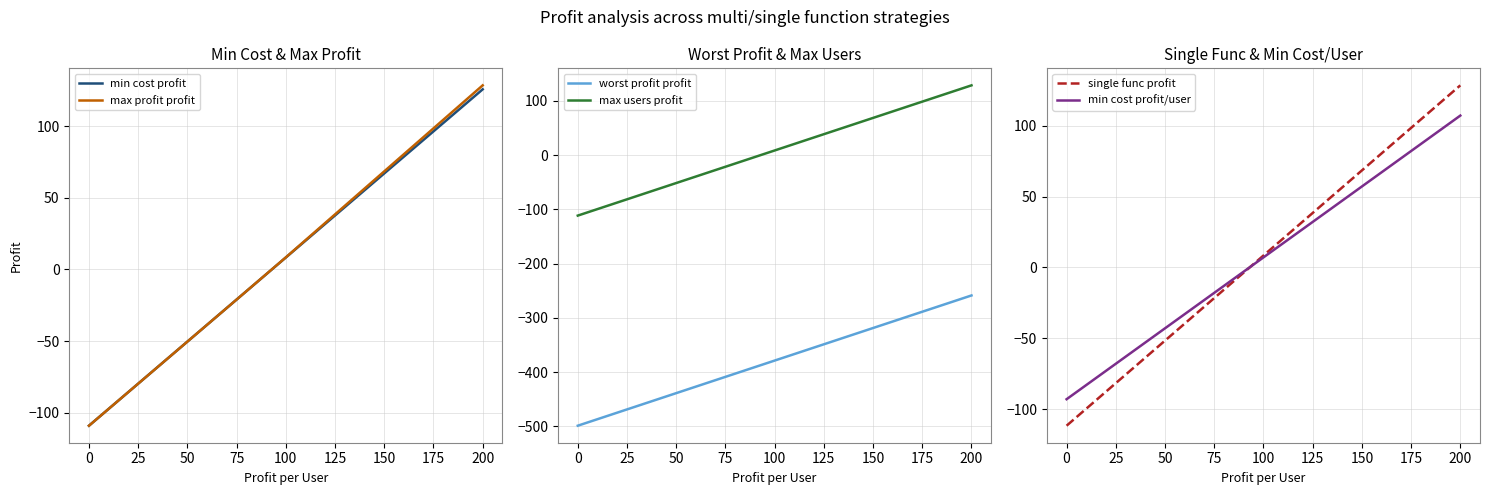

What is the difference between the maximum and minimum values in the min cost profit/user series?

200.0